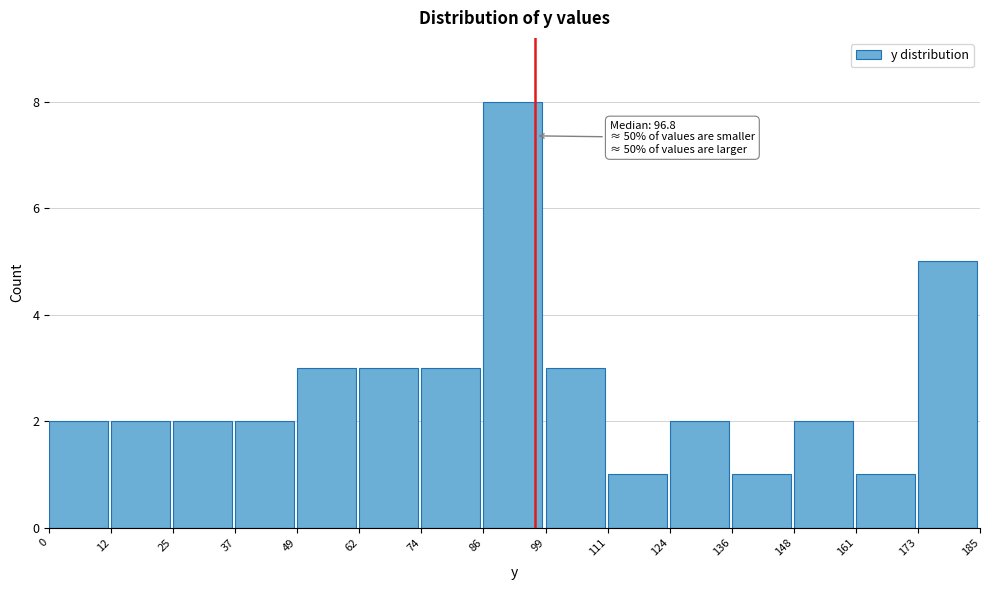

Which range on the x-axis has the tallest bar?

86 to 99